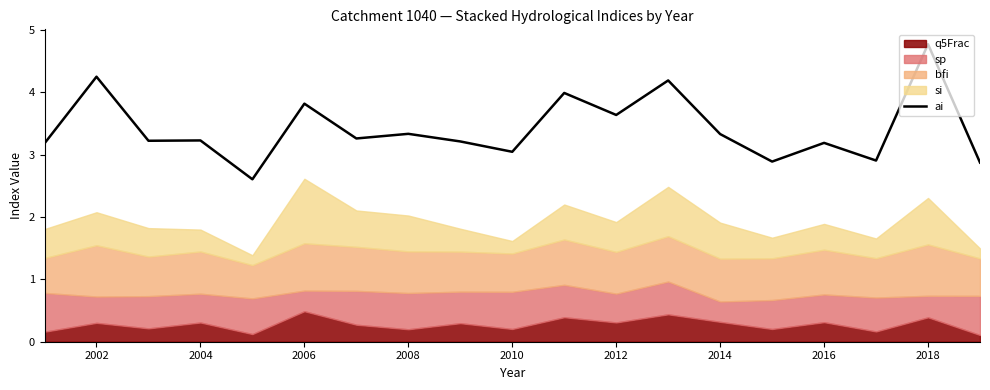

What is the highest value of the ai series?

4.8